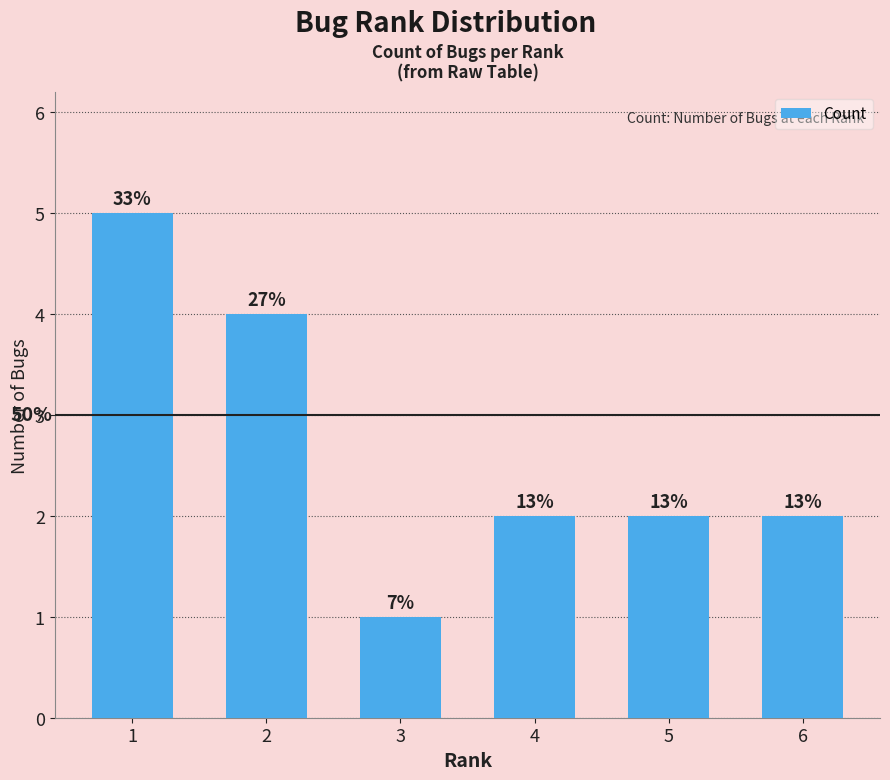

Reading right to left, extract all data points from this chart.

6=2	5=2	4=2	3=1	2=4	1=5